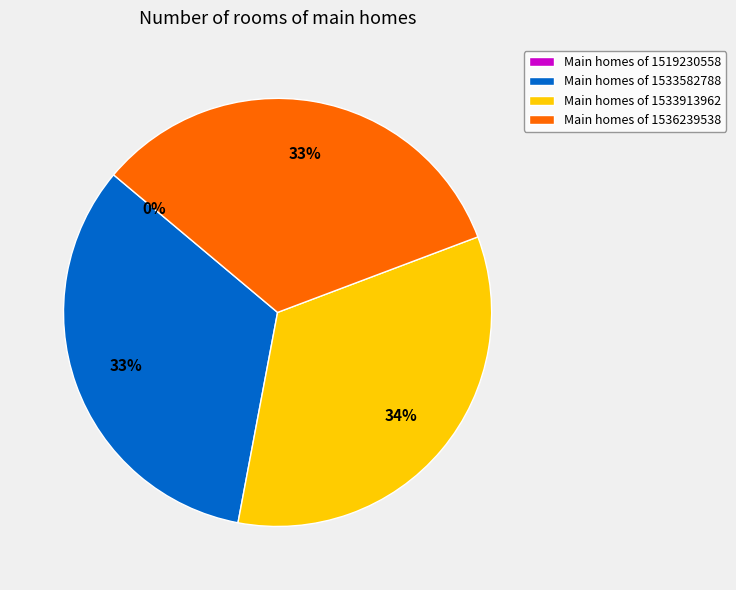

Does 1533582788 account for over 50% of the chart?

No